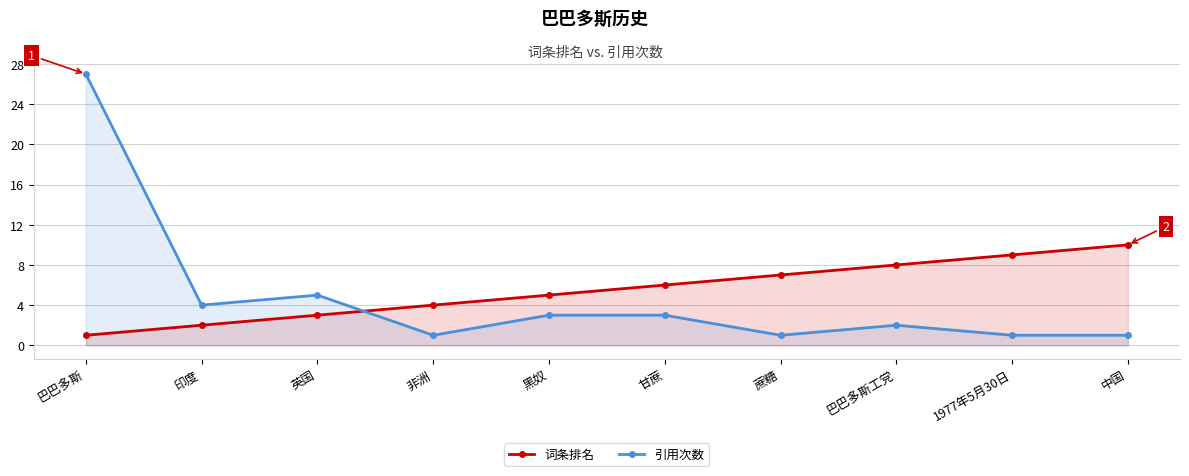

At how many categories does at least one series exceed 14?

1